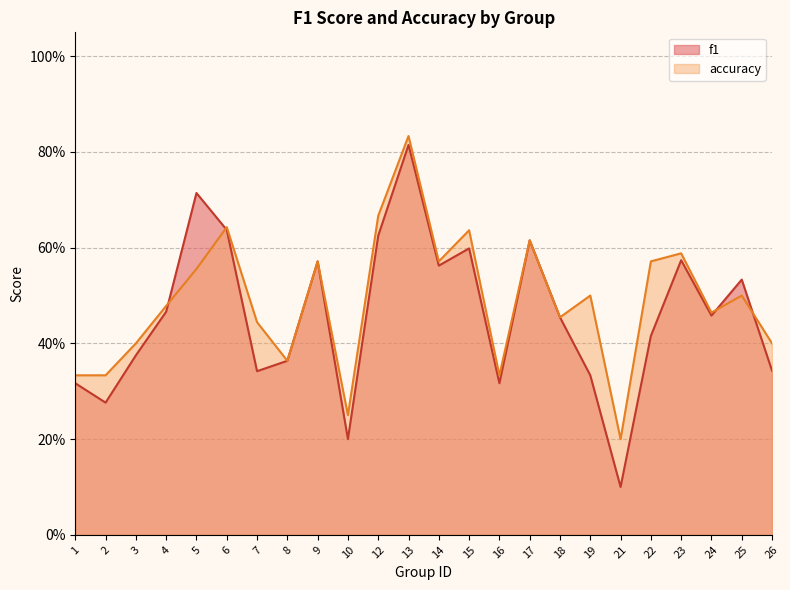

What is the sum of all accuracy values?

11.7